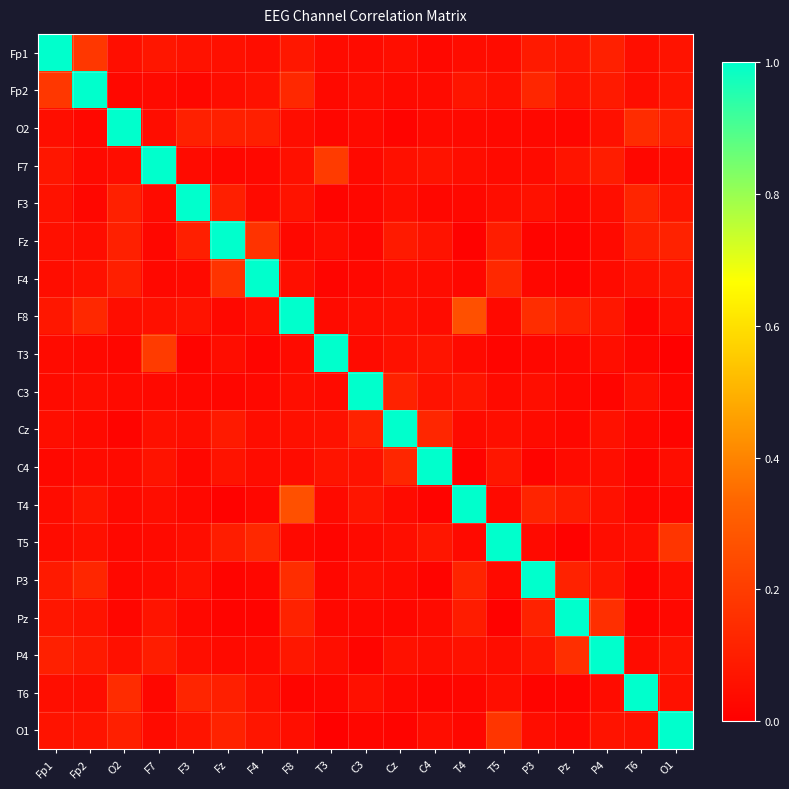

What is the spread (max minus min) of values at F8?

1.0